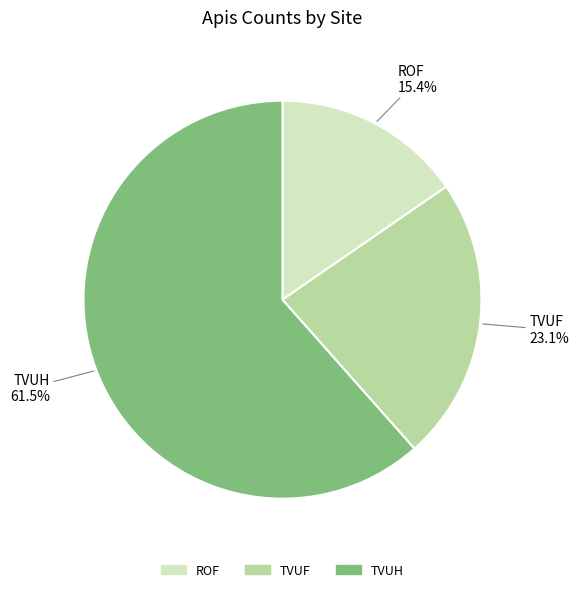

What is the smallest slice in the pie chart?

ROF